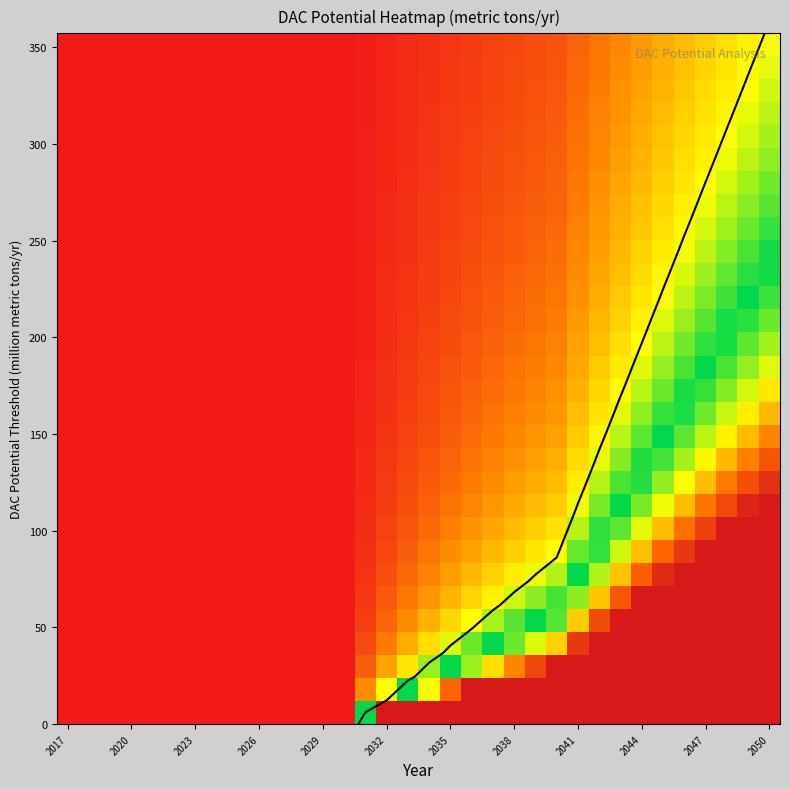

How many data points does each series have?

34